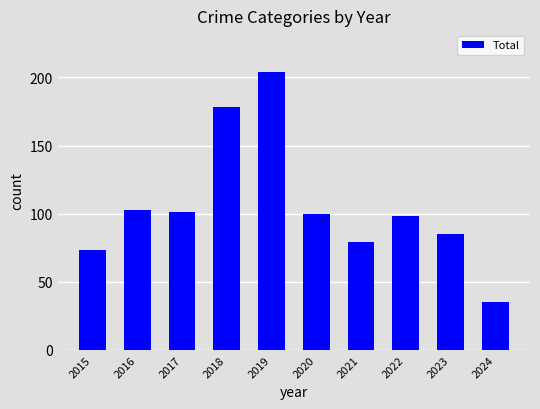

What is the sum of the values at 2016 and 2019?

307